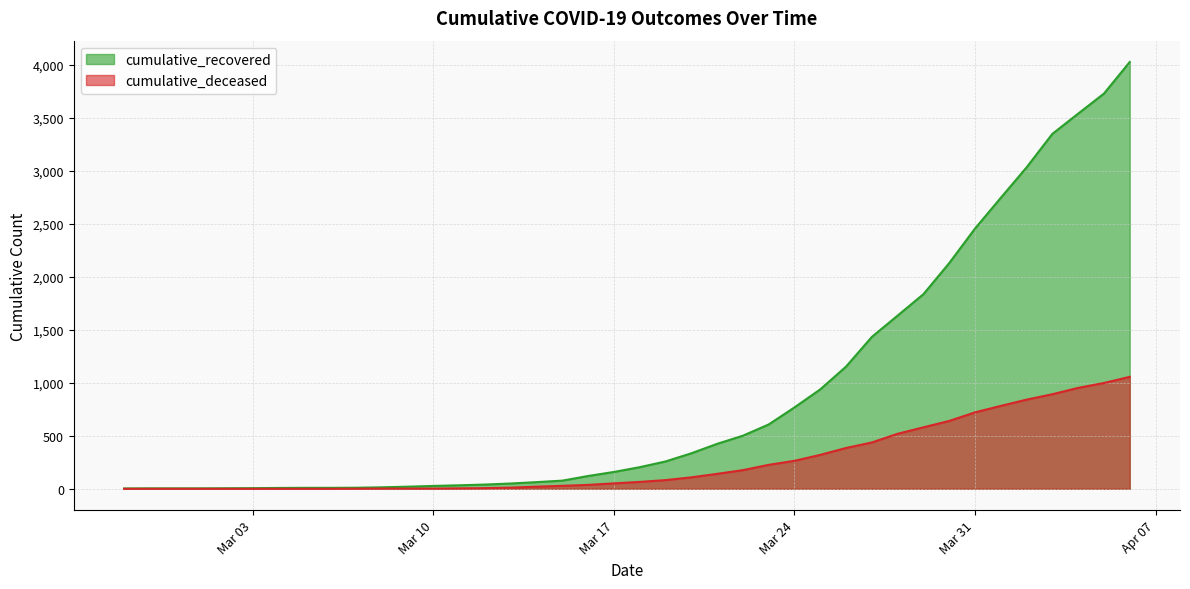

What is the highest value of the cumulative_recovered series?

4026